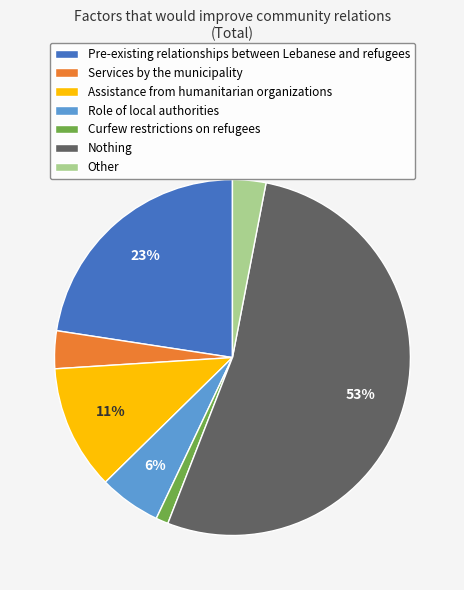

Is it true that Role of local authorities is 6% of the pie?

True